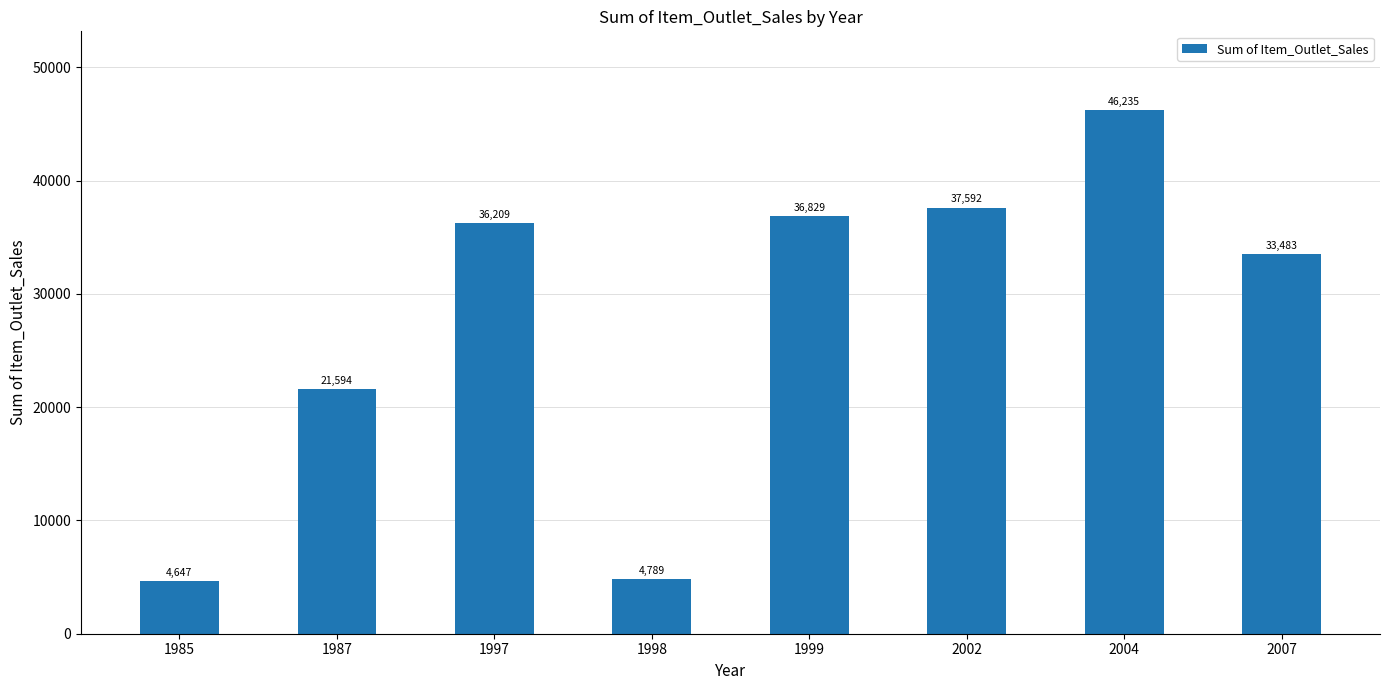

At which label is the value closest to 25441?

1987